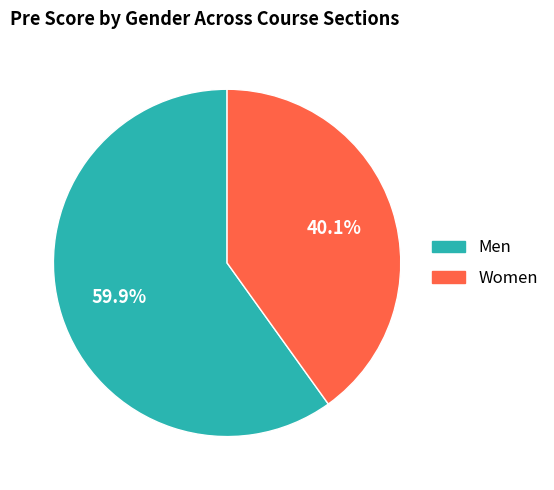

Is there a majority slice in this chart?

Yes